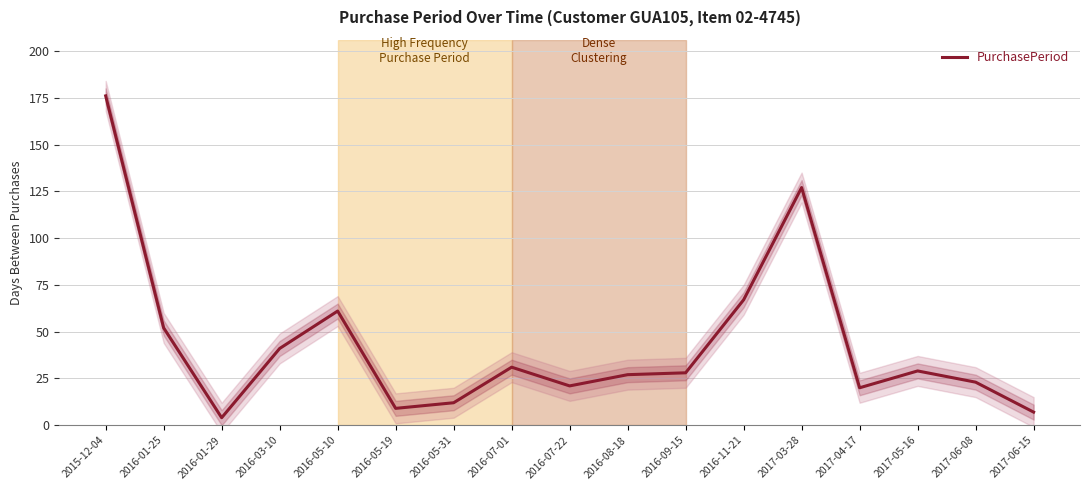

How many points are higher than both their immediate neighbors (excluding endpoints)?

4